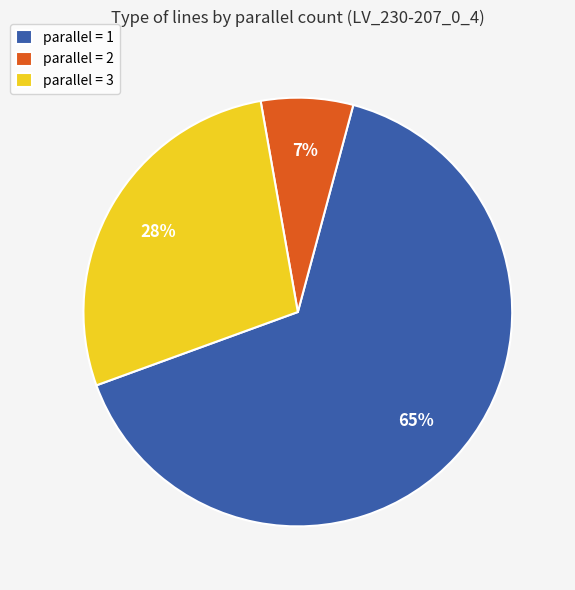

How many segments does this pie chart have?

3